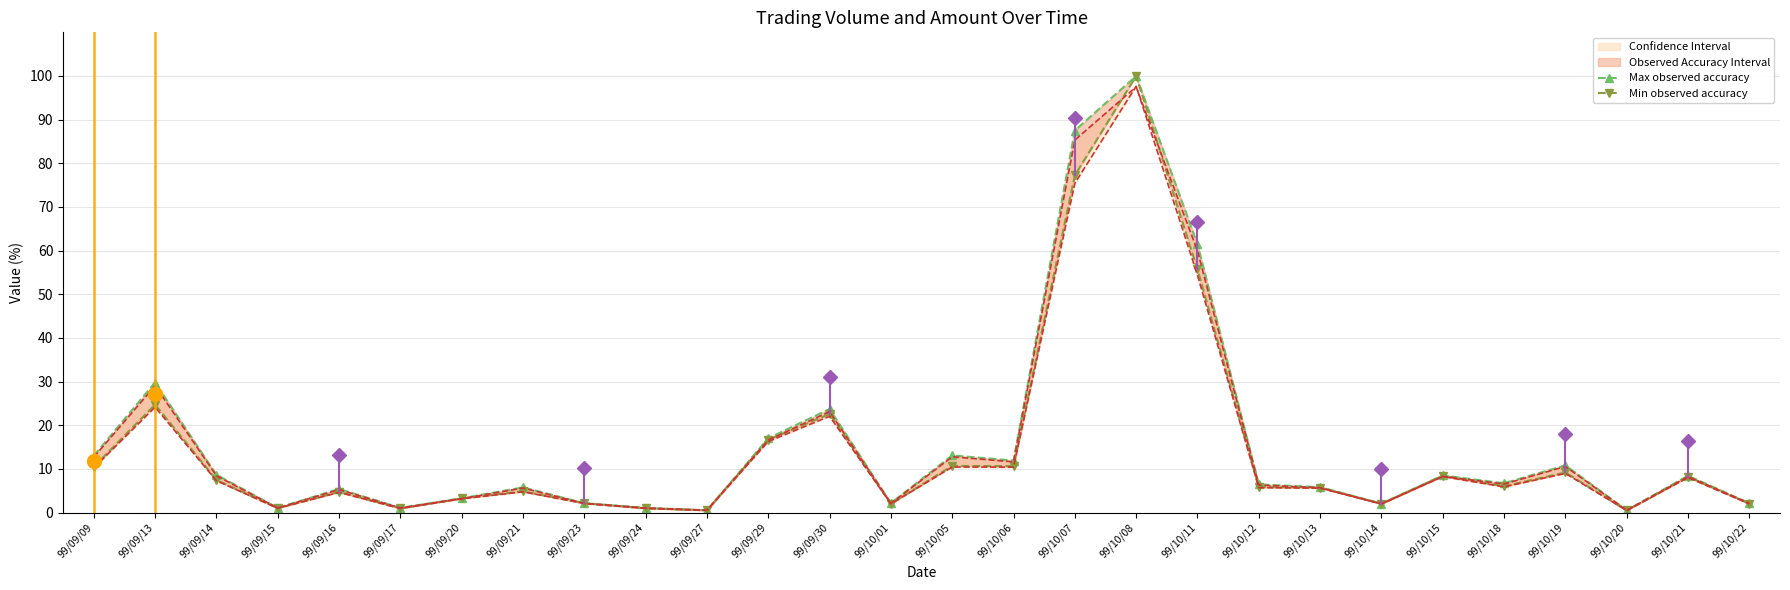

True or false: Min observed accuracy and Max observed accuracy cross at least once.

False